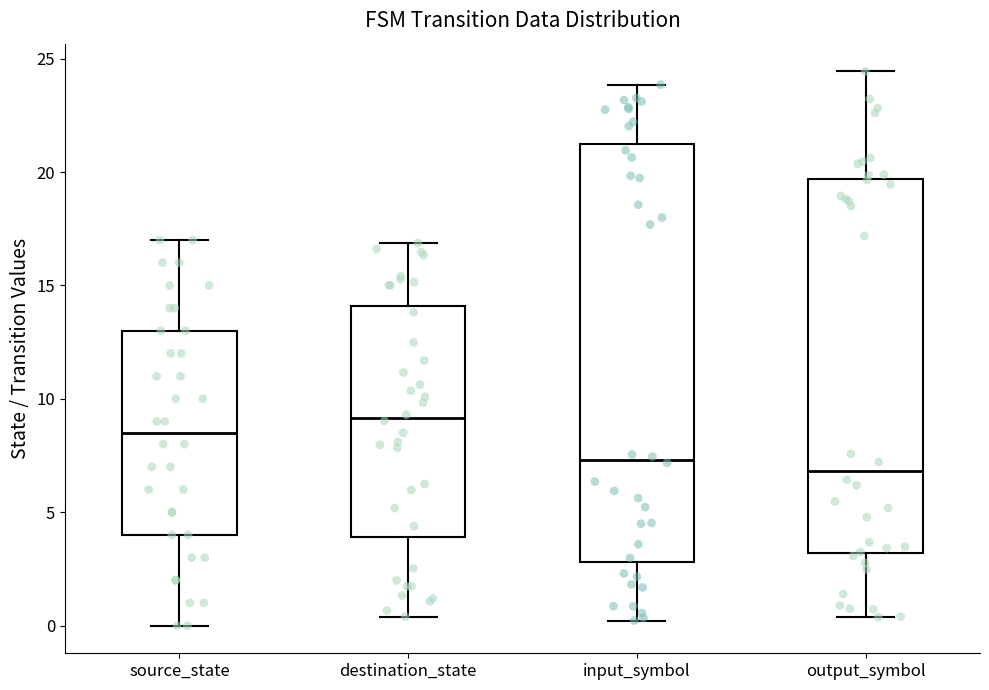

Which box's median line is the highest?

destination_state